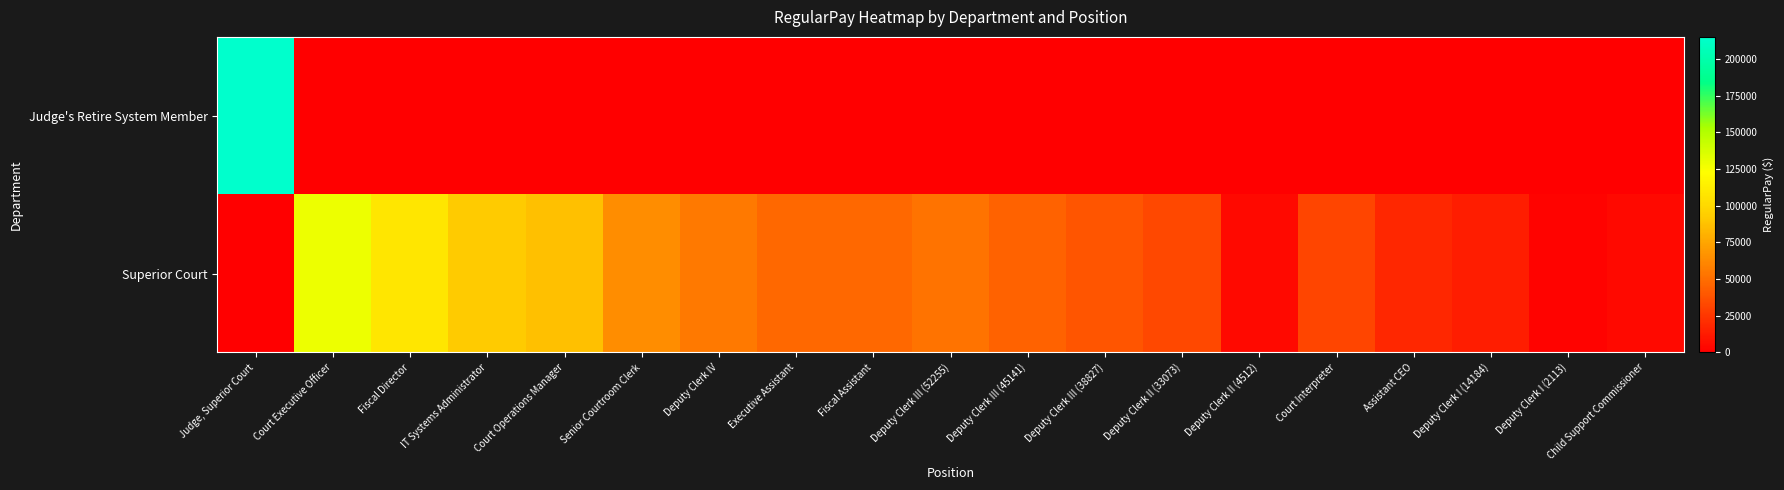

What is the difference between the highest and lowest values at Child Support Commissioner?

4672